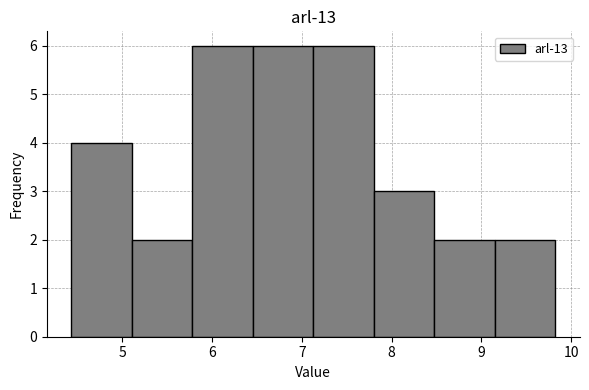

How tall is the bar that spans 8.5 to 9.1 on the x-axis? Neither the bar edges nor the heights are printed on the chart, so give them approximately, as read against the axes.

2